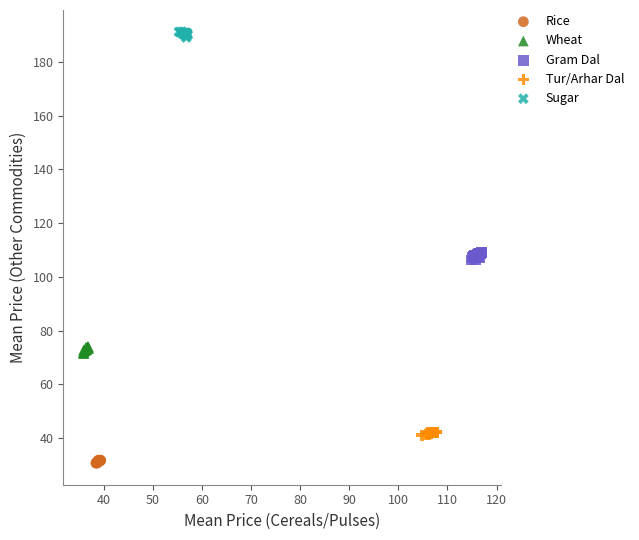

Which series reaches the maximum Y coordinate?

Sugar